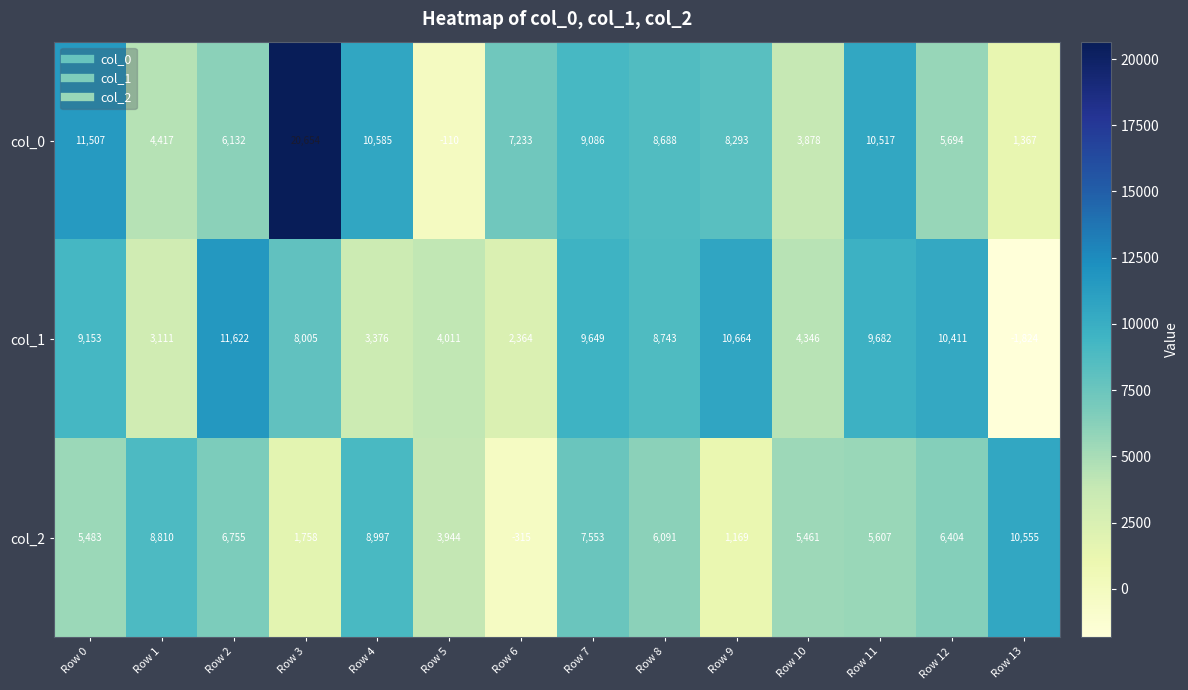

At how many categories does at least one series exceed 5632?

12